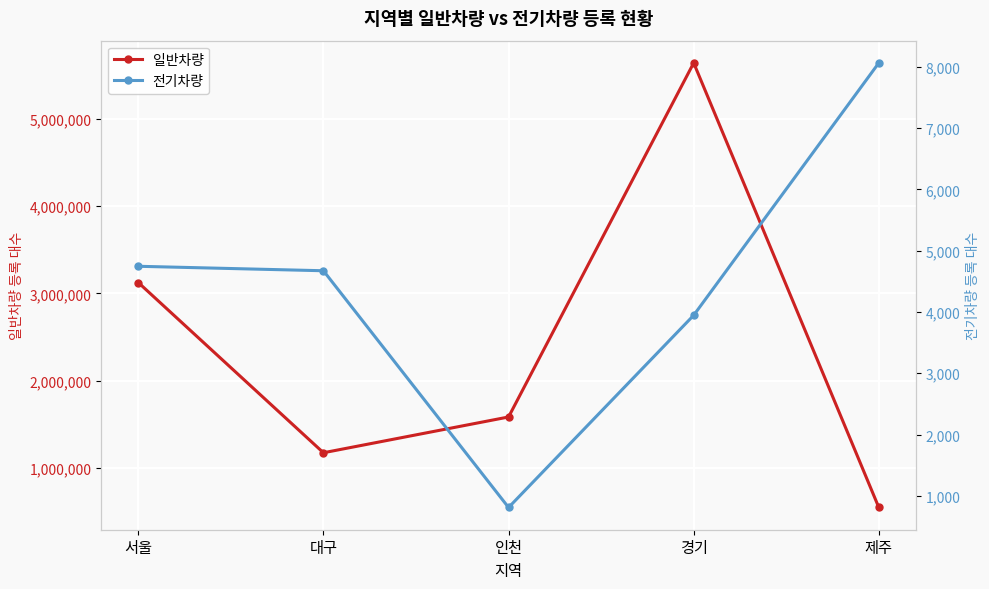

What is the difference between the maximum and minimum values in the 일반차량 series?

5088675